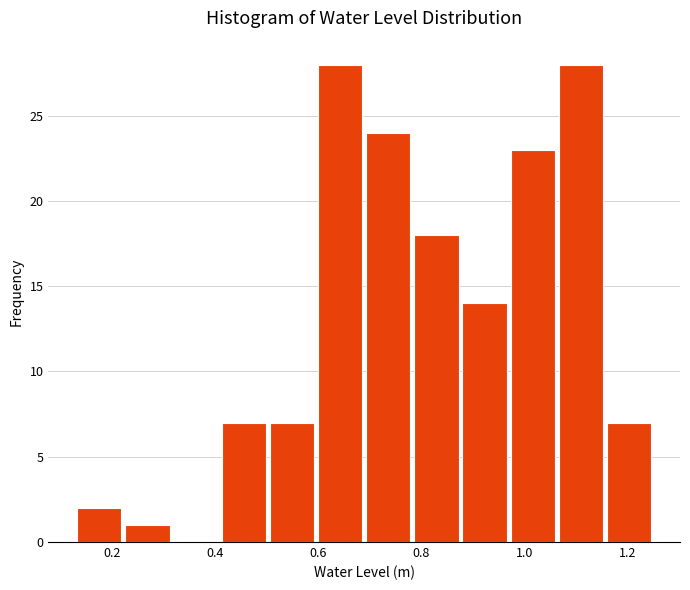

How tall is the bar that spans 0.68 to 0.78 on the x-axis? Neither the bar edges nor the heights are printed on the chart, so give them approximately, as read against the axes.

24